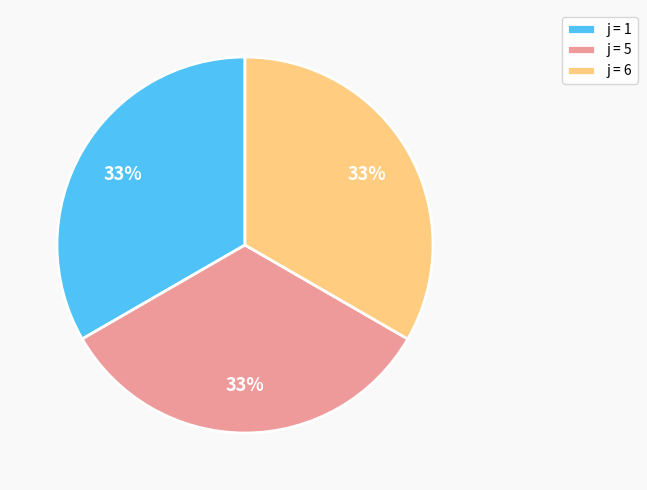

Approximately how many times larger is the value at j = 1 compared to j = 5?

1.0